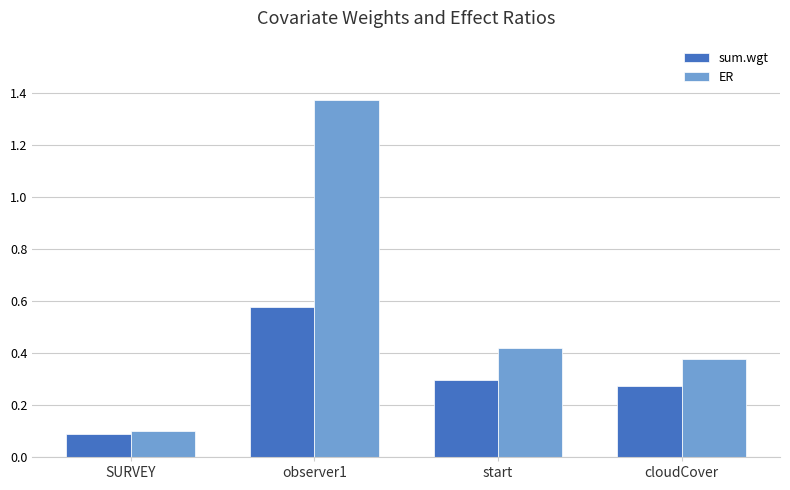

How many data points does each series have?

4